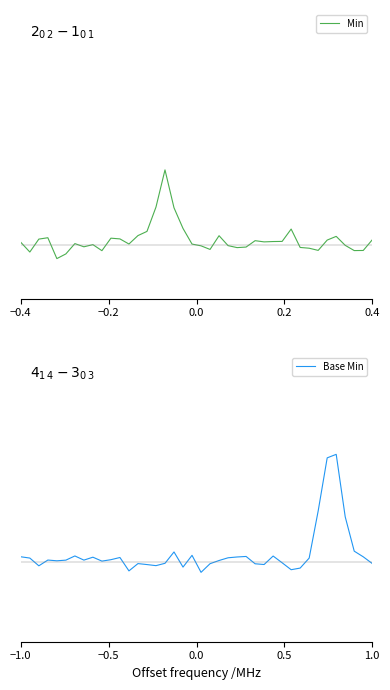

Which series has the widest spread of values?

Base Min